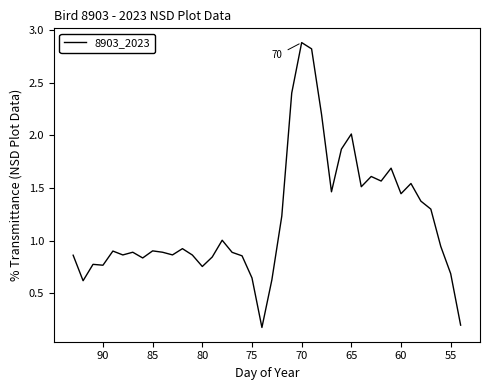

What is the difference between the maximum and minimum values?

2.7